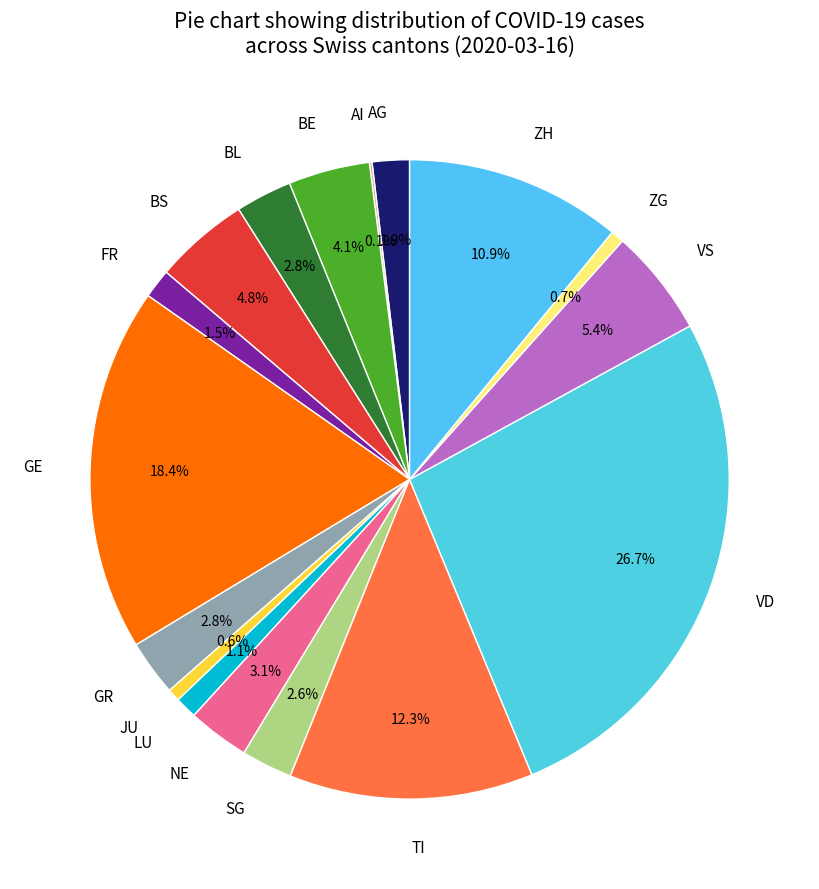

The GE slice represents 41% of the pie. True or false?

False